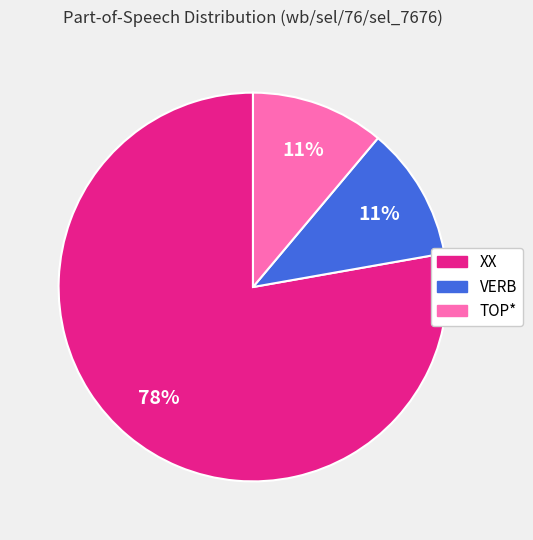

Is XX the majority of the pie?

Yes